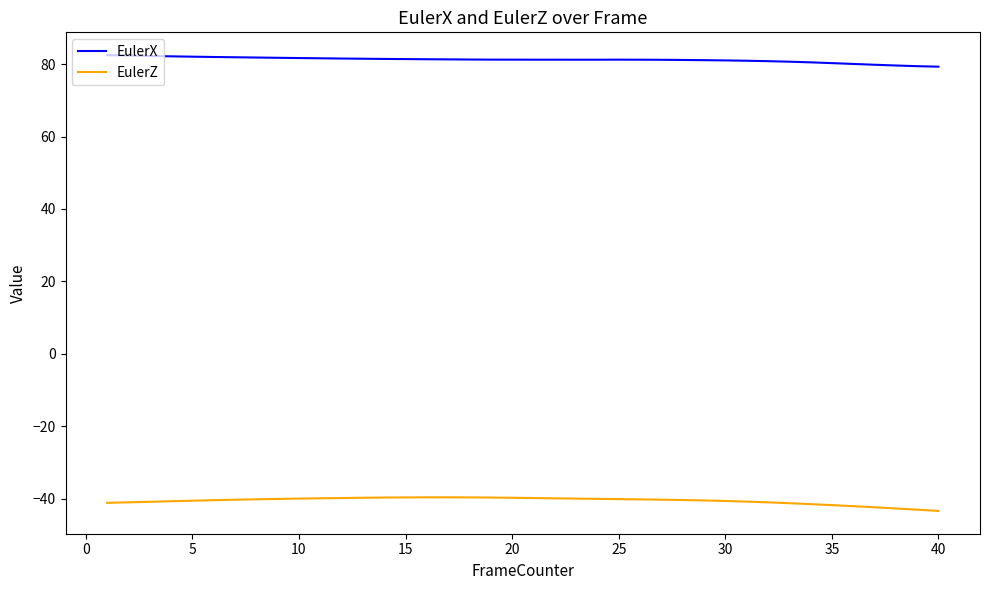

What is the difference between the maximum and minimum values in the EulerZ series?

3.8